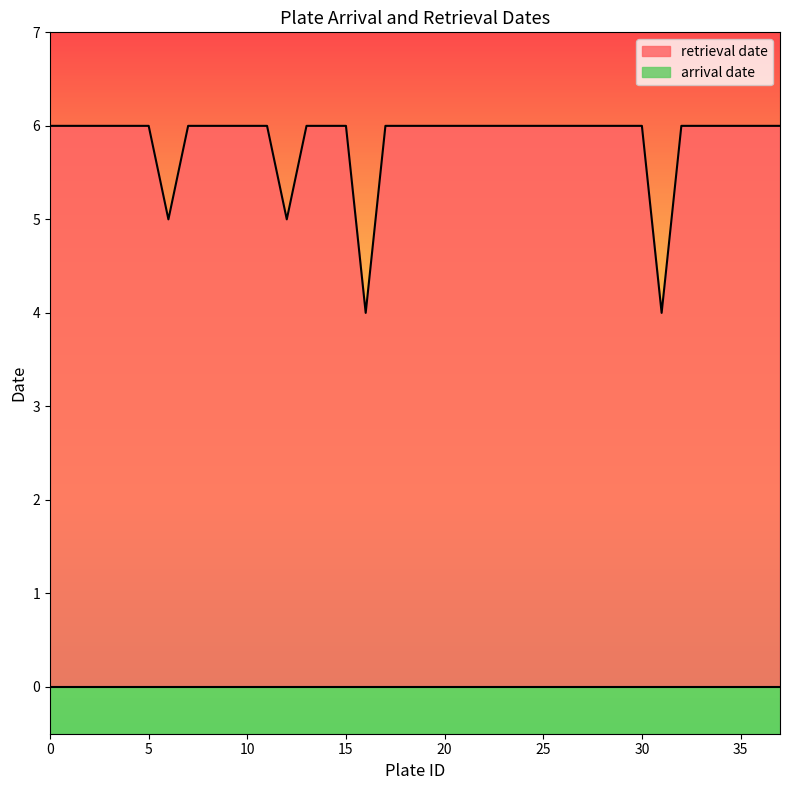

Rank the categories by value from highest to lowest.

0, 1, 2, 3, 4, 5, 7, 8, 9, 10, 11, 13, 14, 15, 17, 18, 19, 20, 21, 22, 23, 24, 25, 26, 27, 28, 29, 30, 32, 33, 34, 35, 36, 37, 6, 12, 16, 31